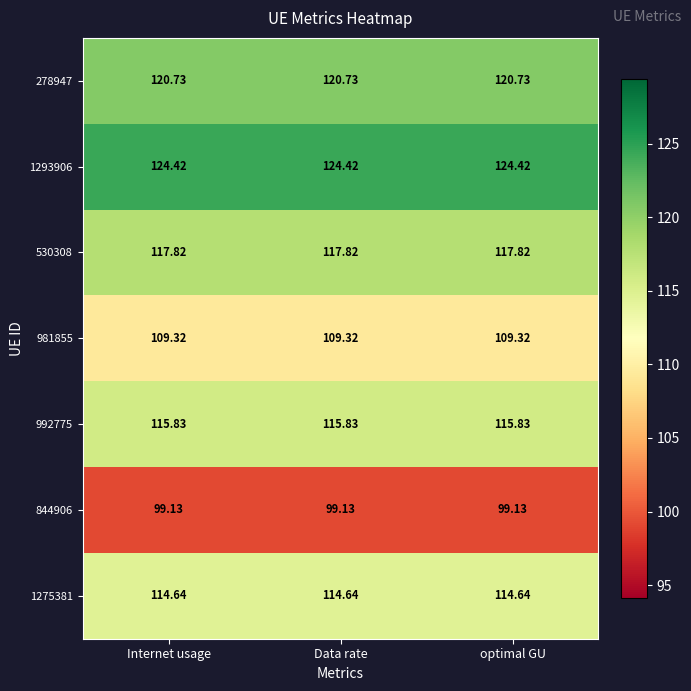

Rank the series at Internet usage from lowest to highest value.

844906, 981855, 1275381, 992775, 530308, 278947, 1293906